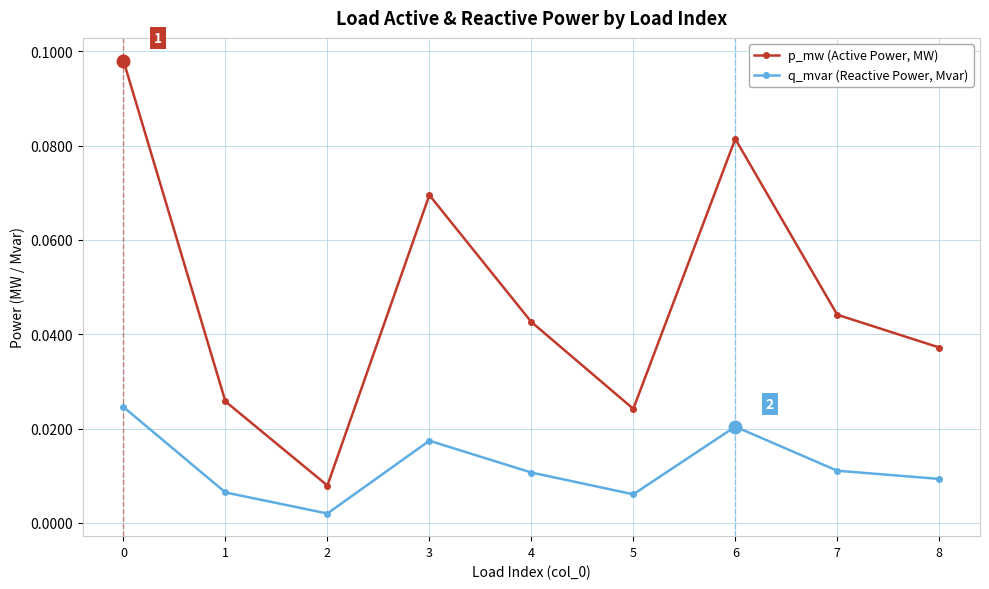

At which label is q_mvar (Reactive Power, Mvar) closest to 0?

2